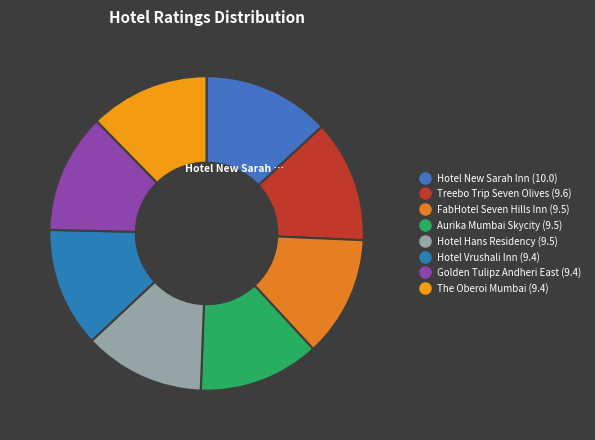

Count the number of slices in the pie.

8